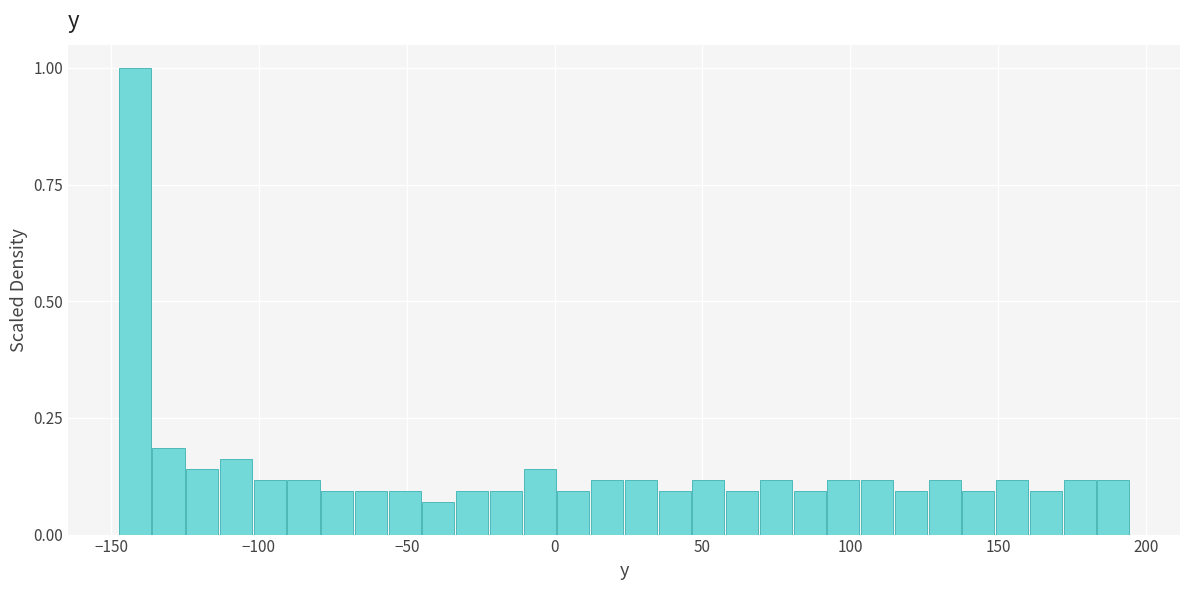

Around what value on the x-axis is the tallest bar? Give the approximate position of its centre, as read against the axis.

-140